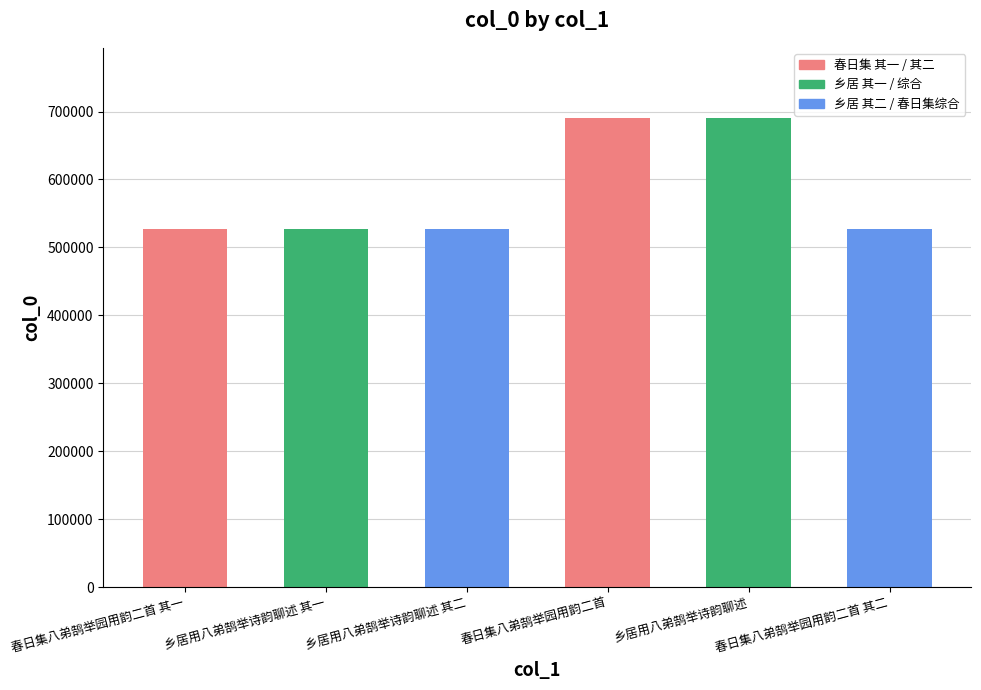

What is the value of the 6th bar from the left?

526693